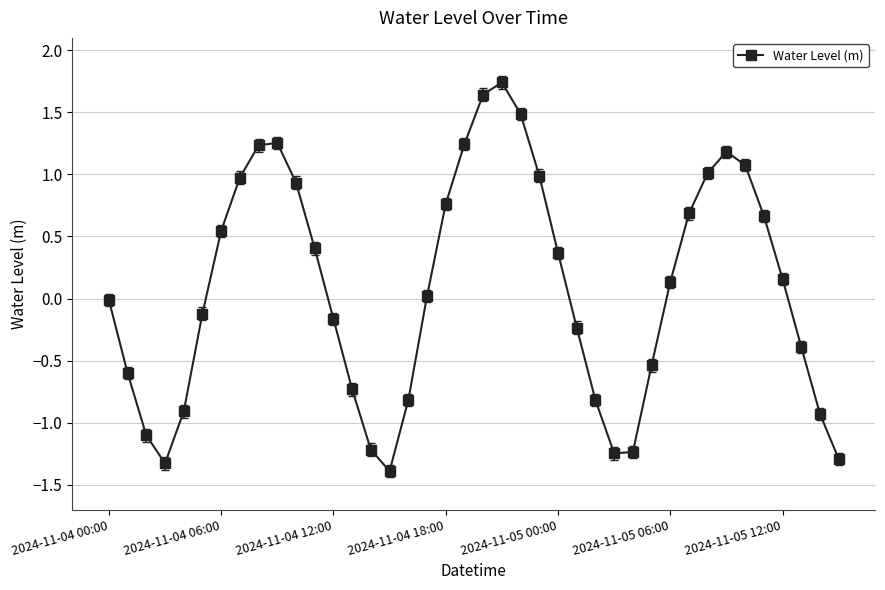

How many points are higher than both their immediate neighbors (excluding endpoints)?

3